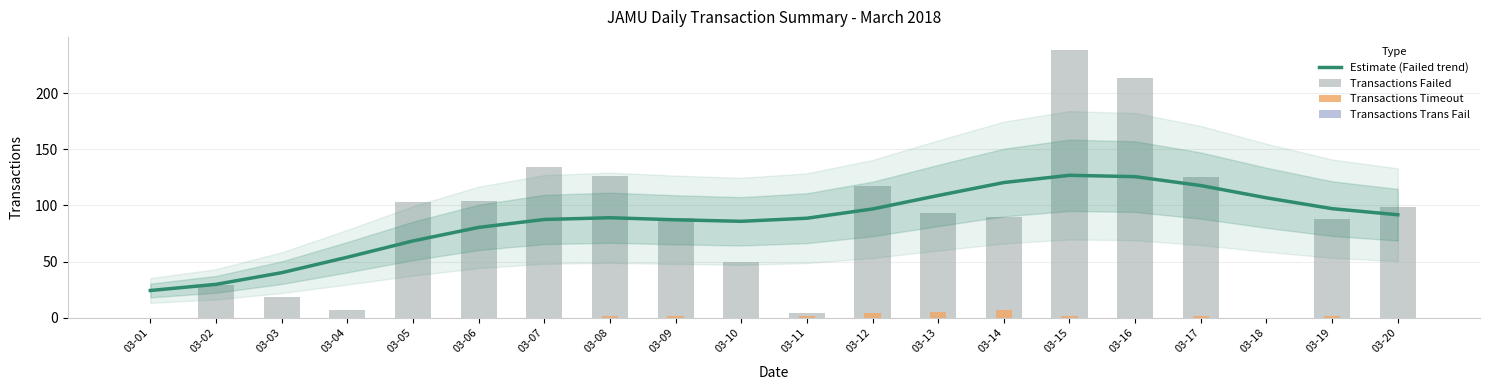

Reading left to right, extract all data points from this chart.

Estimate (Failed trend): 03-01=24.4	03-02=29.9	03-03=40.2	03-04=54.0	03-05=68.5	03-06=80.5	03-07=87.6	03-08=89.1	03-09=87.3	03-10=85.9	03-11=88.7	03-12=96.9	03-13=108.9	03-14=120.4	03-15=126.8	03-16=125.6	03-17=117.7	03-18=106.8	03-19=97.2	03-20=91.7
Transactions Failed: 03-01=0.0	03-02=29.0	03-03=19.0	03-04=7.0	03-05=103.0	03-06=104.0	03-07=134.0	03-08=126.0	03-09=89.0	03-10=50.0	03-11=4.0	03-12=117.0	03-13=93.0	03-14=90.0	03-15=238.0	03-16=213.0	03-17=125.0	03-18=0.0	03-19=88.0	03-20=99.0
Transactions Timeout: 03-01=0.0	03-02=0.0	03-03=0.0	03-04=0.0	03-05=0.0	03-06=0.0	03-07=0.0	03-08=2.0	03-09=2.0	03-10=0.0	03-11=2.0	03-12=4.0	03-13=5.0	03-14=7.0	03-15=2.0	03-16=0.0	03-17=2.0	03-18=0.0	03-19=2.0	03-20=0.0
Transactions Trans Fail: 03-01=0.0	03-02=0.0	03-03=0.0	03-04=0.0	03-05=0.0	03-06=0.0	03-07=0.0	03-08=0.0	03-09=0.0	03-10=0.0	03-11=0.0	03-12=0.0	03-13=0.0	03-14=0.0	03-15=0.0	03-16=0.0	03-17=0.0	03-18=0.0	03-19=0.0	03-20=0.0